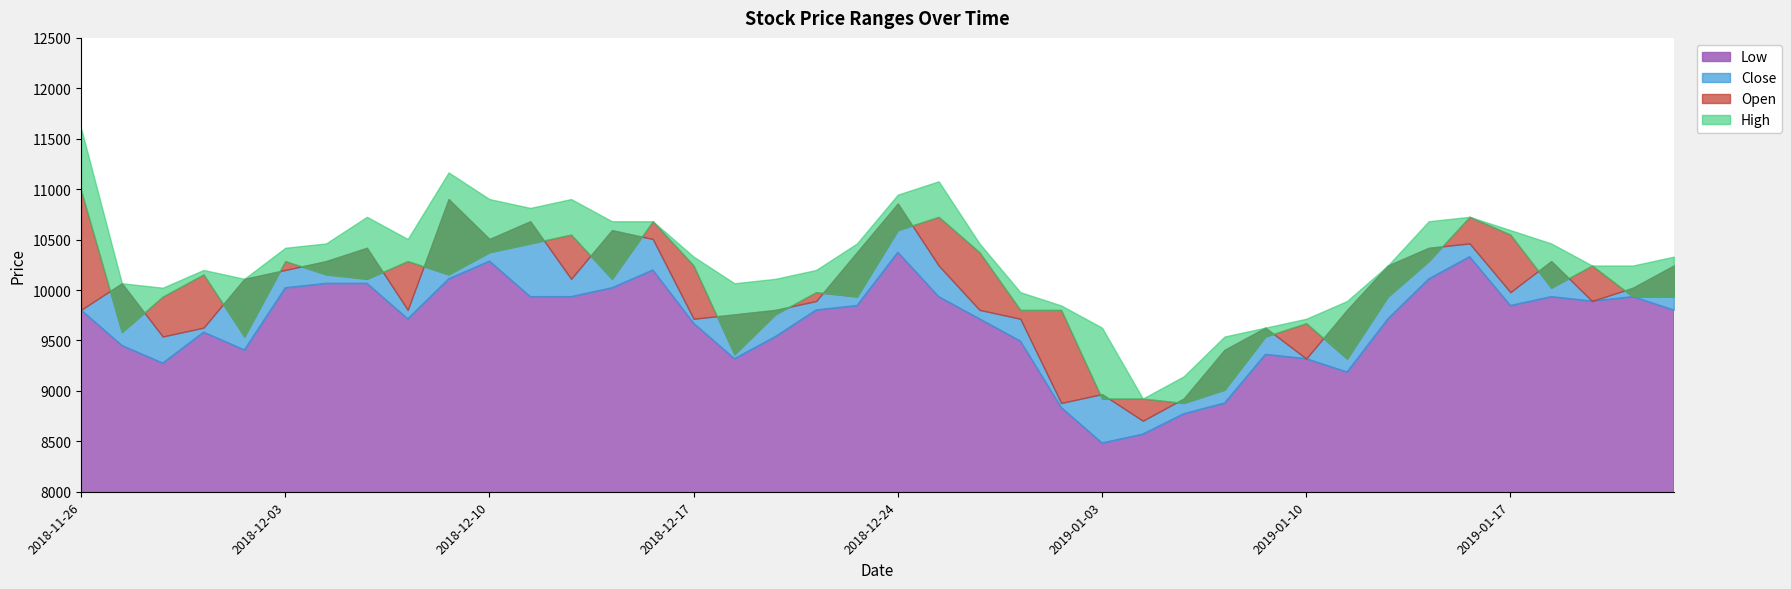

True or false: High and Open cross at least once.

False